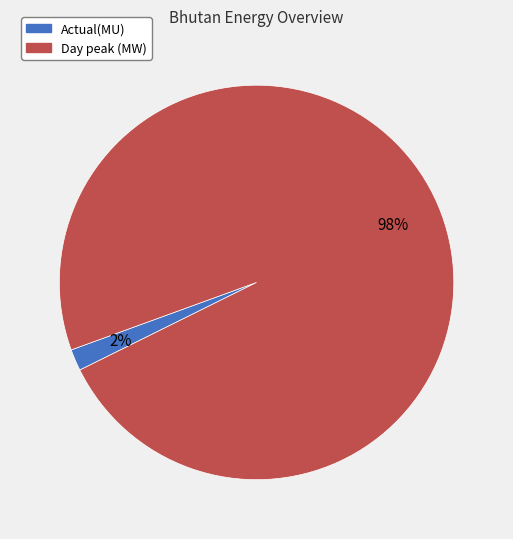

How many slices are in this pie chart?

2